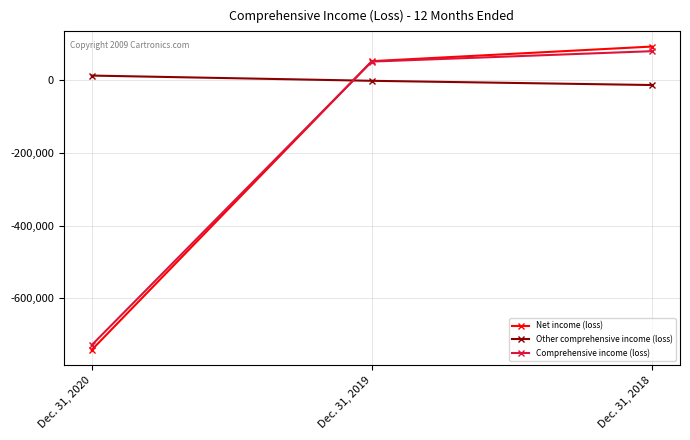

Rank the series at Dec. 31, 2018 from lowest to highest value.

Other comprehensive income (loss), Comprehensive income (loss), Net income (loss)